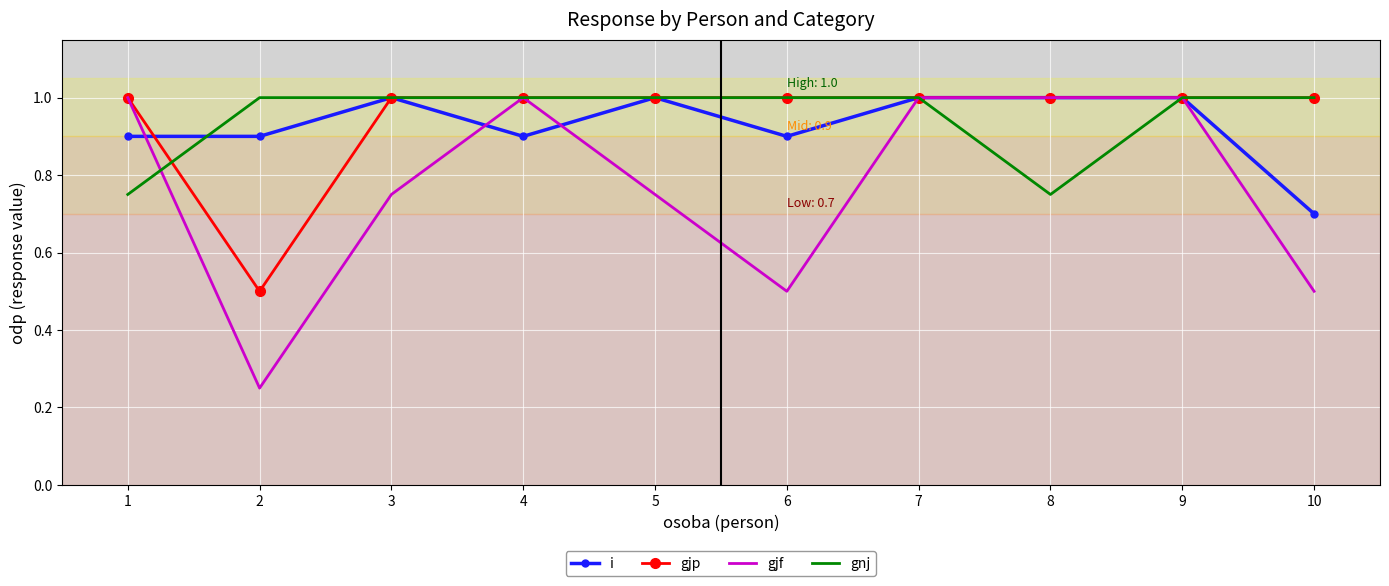

Is it true that gnj equals 1.7 at 6?

False